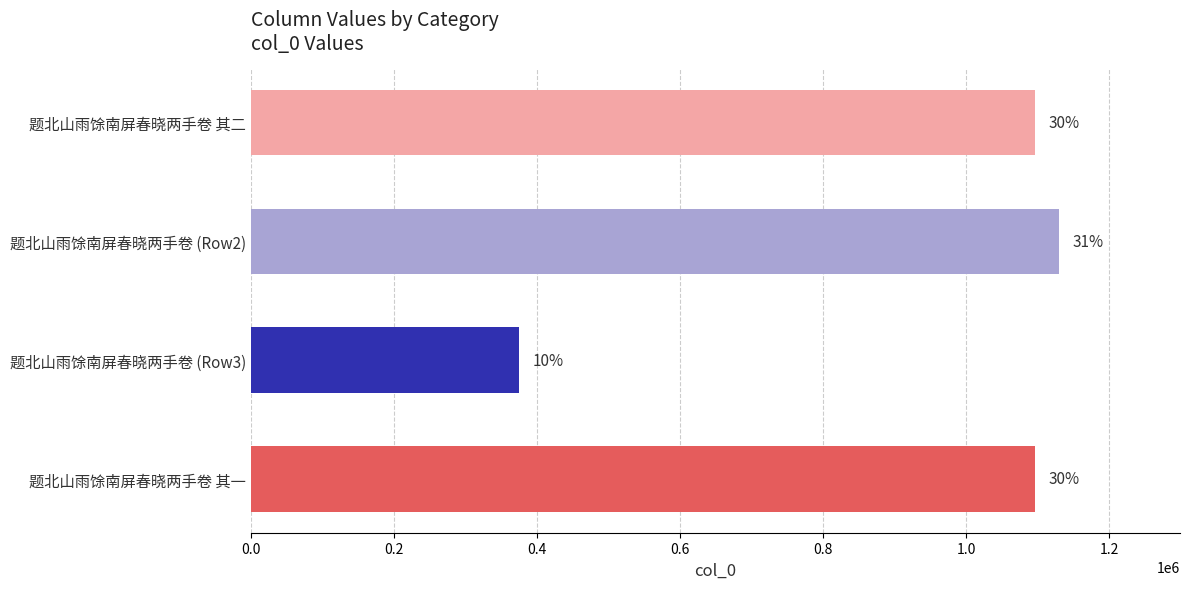

Are the bars horizontal?

Yes